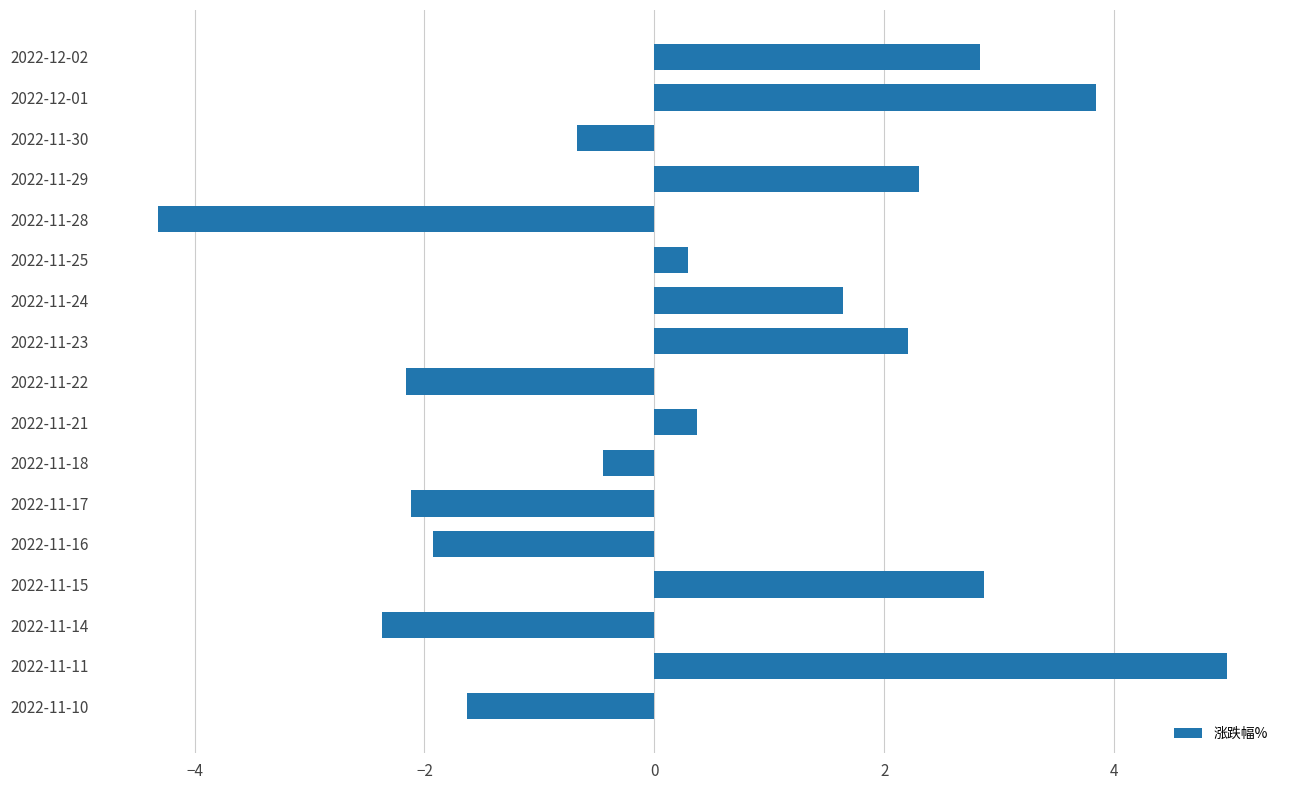

What is the minimum value shown in the chart?

-4.3